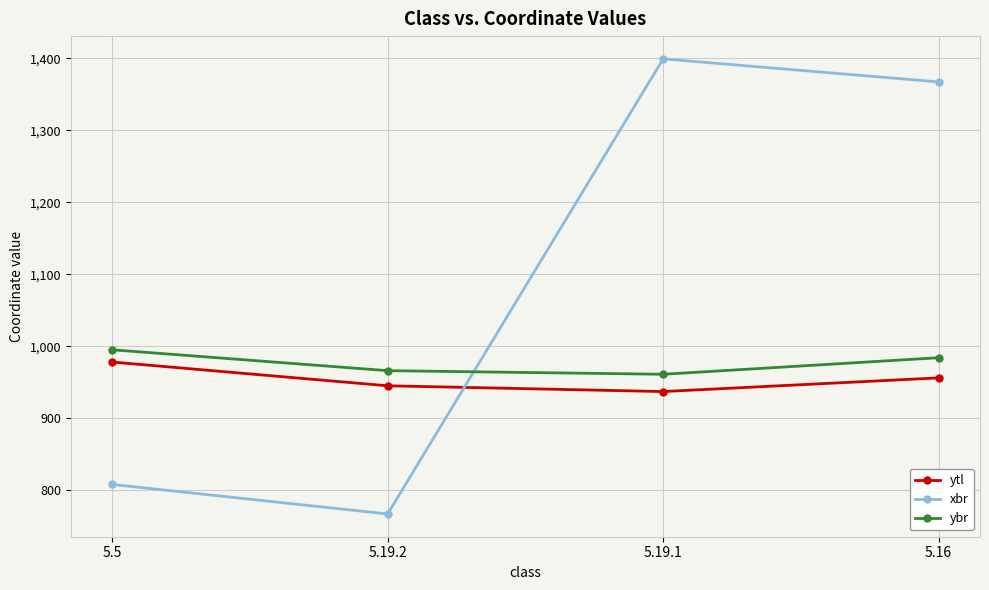

Reading left to right, extract all data points from this chart.

ytl: 978	945	937	956
xbr: 808	767	1399	1367
ybr: 995	966	961	984